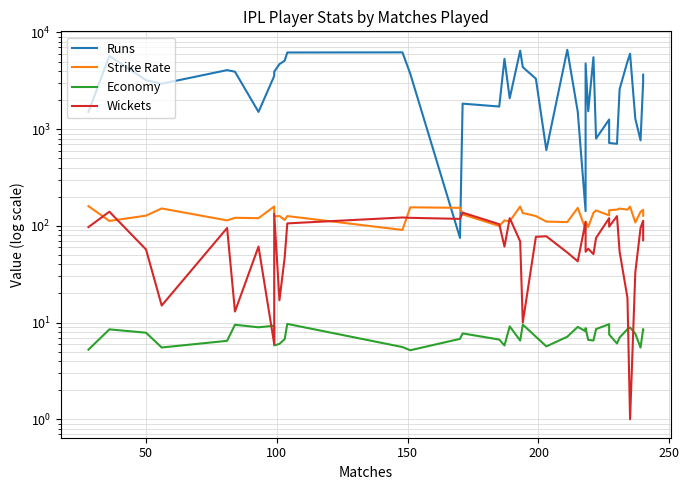

Which series has the largest total across all categories?

Runs